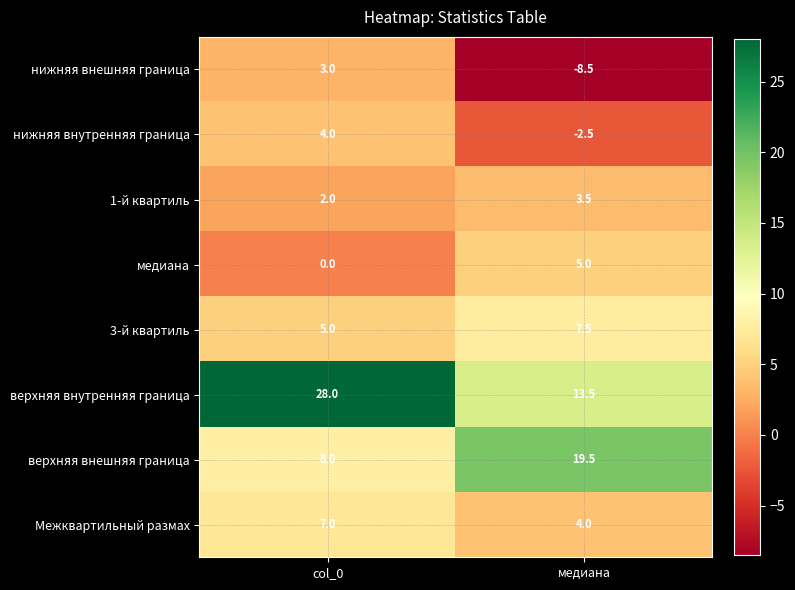

Is it true that 1-й квартиль equals 1.2 at col_0?

False